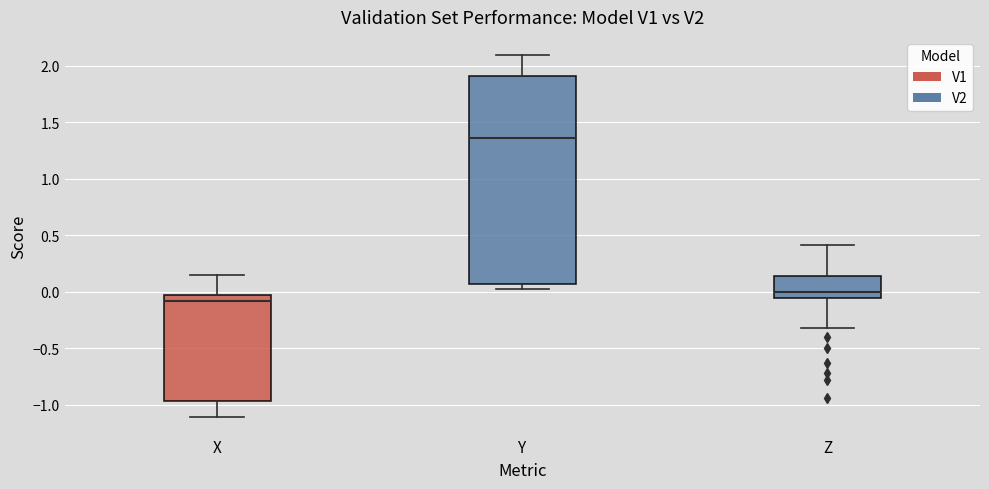

Which box's median line is the lowest?

X